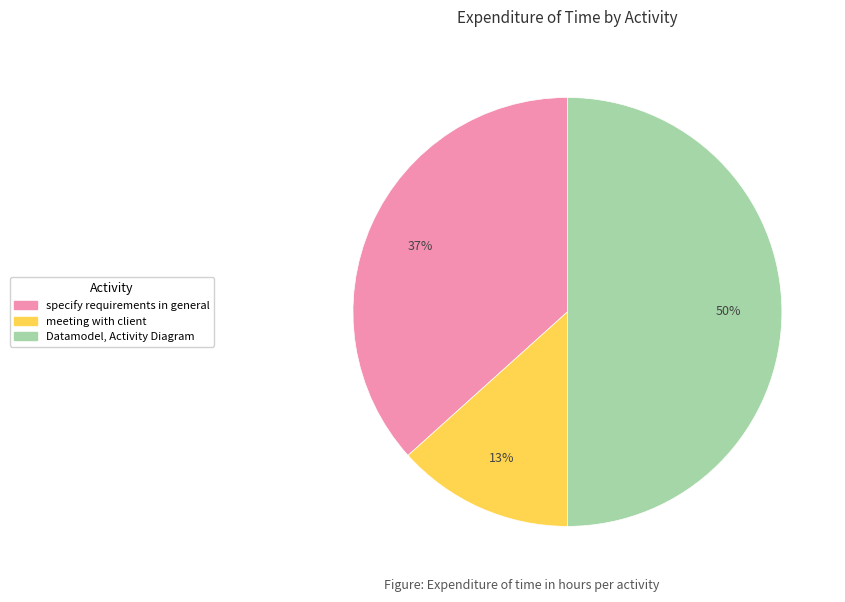

Does meeting with client account for over 50% of the chart?

No